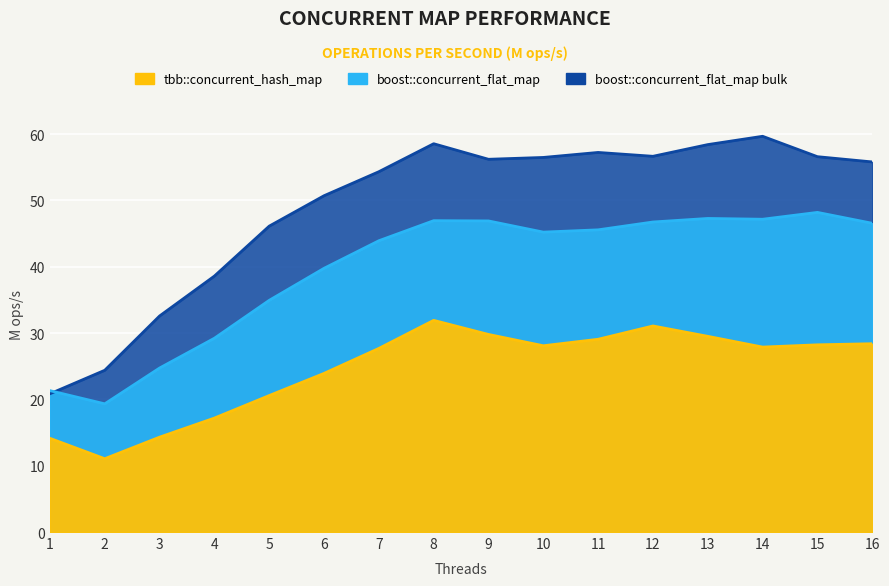

List the series in order of their peak value, lowest first.

tbb::concurrent_hash_map, boost::concurrent_flat_map, boost::concurrent_flat_map bulk